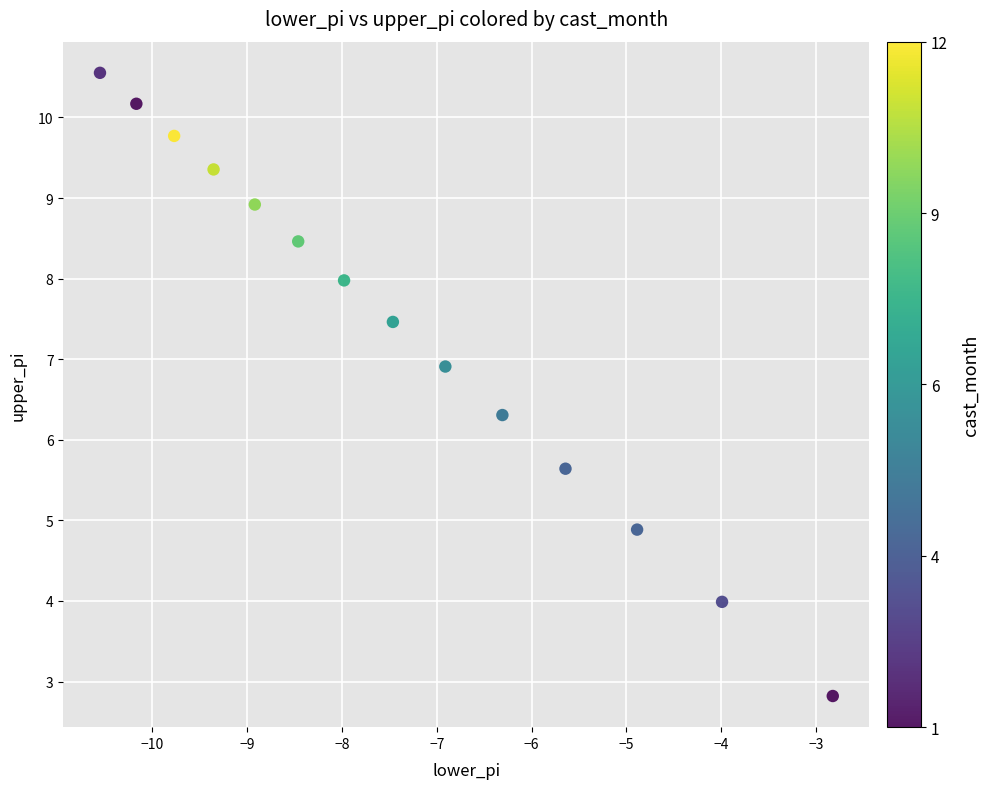

What is the range of Y values (max minus min)?

7.7